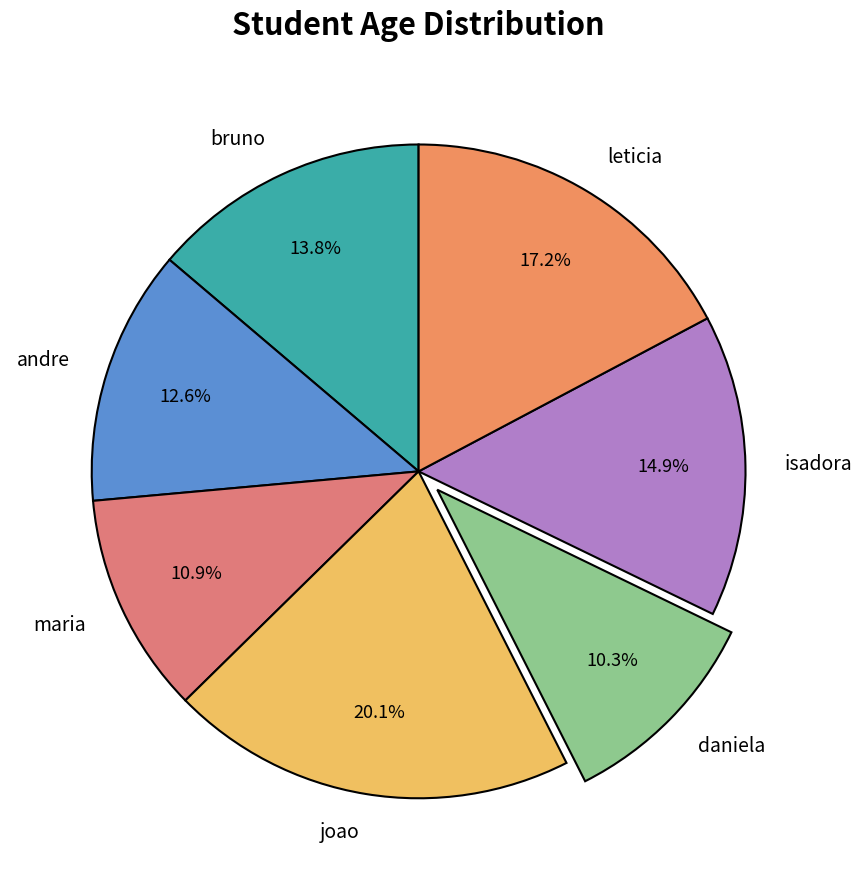

Rank the categories by value from lowest to highest.

daniela, maria, andre, bruno, isadora, leticia, joao